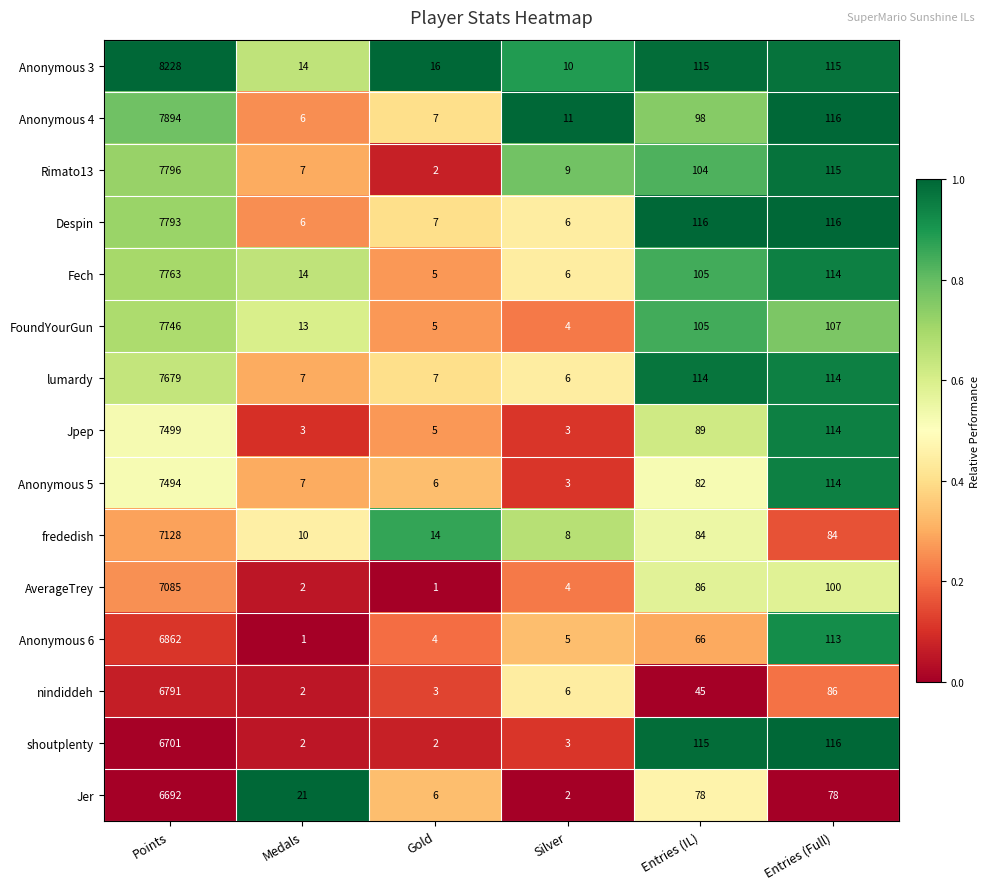

Rank the series by their maximum value, from highest to lowest.

Anonymous 3, Anonymous 4, Rimato13, Despin, Fech, FoundYourGun, lumardy, Jpep, Anonymous 5, frededish, AverageTrey, Anonymous 6, nindiddeh, shoutplenty, Jer